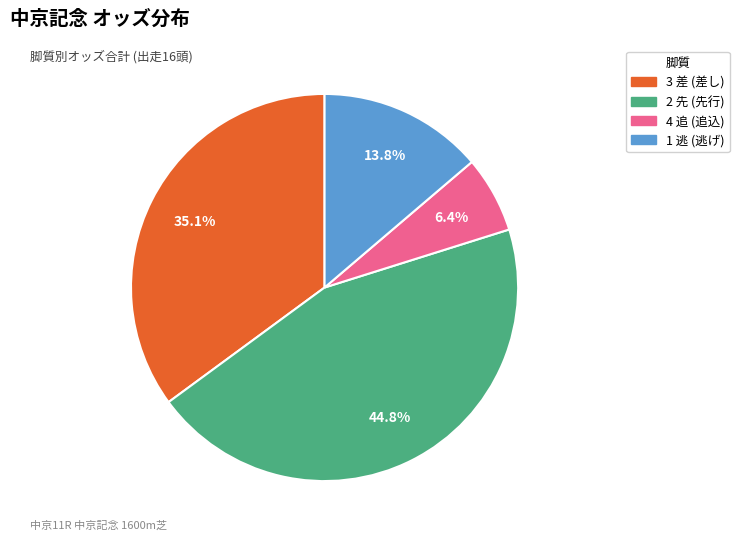

How many slices are in this pie chart?

4